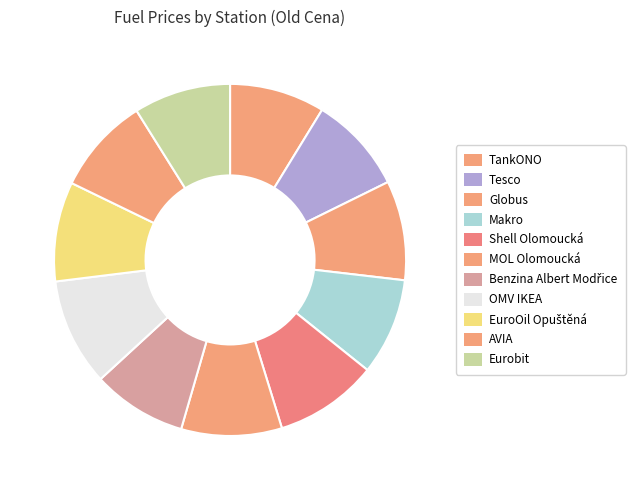

How many segments does this pie chart have?

11